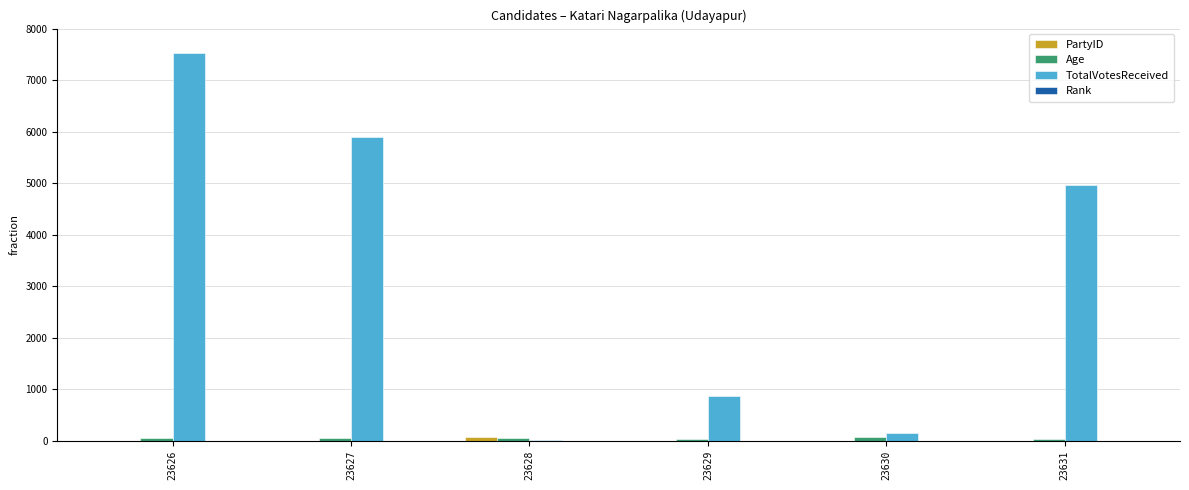

Which series has the widest spread of values?

TotalVotesReceived